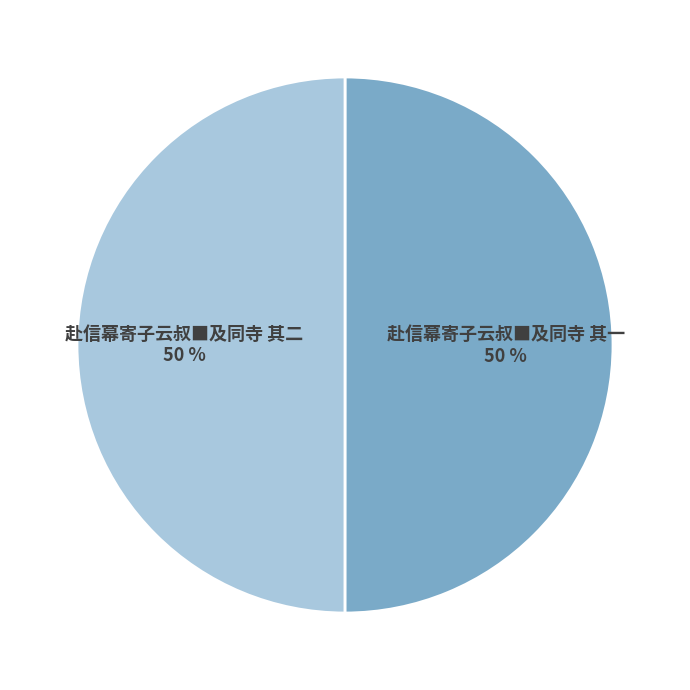

Approximately how many times larger is the value at 赴信幕寄子云叔■及同寺 其二 compared to 赴信幕寄子云叔■及同寺 其一?

1.0